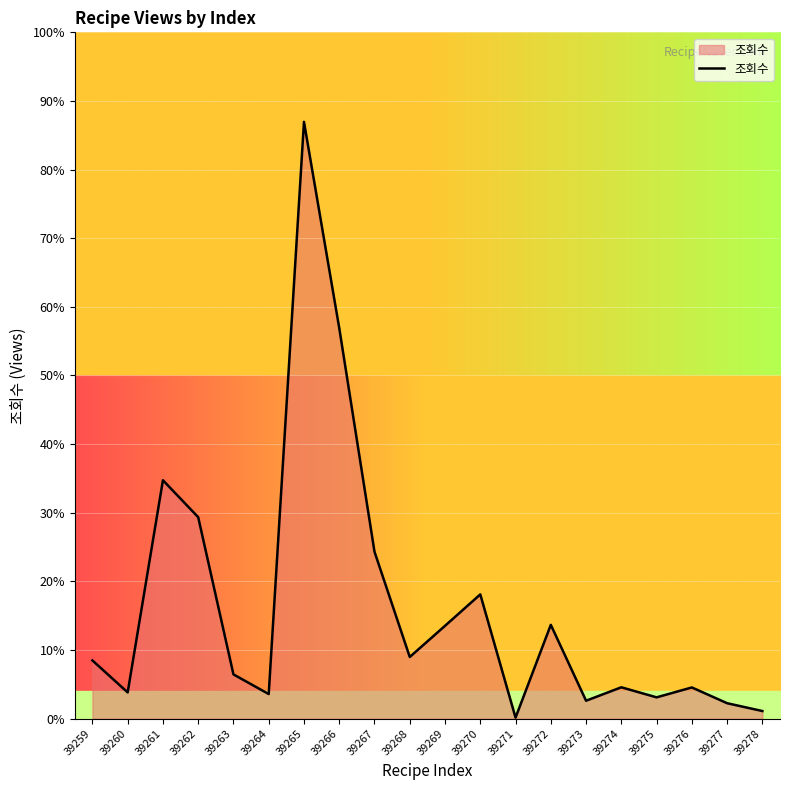

Rank the categories by value from lowest to highest.

39271, 39278, 39277, 39273, 39275, 39264, 39260, 39276, 39274, 39263, 39259, 39268, 39269, 39272, 39270, 39267, 39262, 39261, 39266, 39265